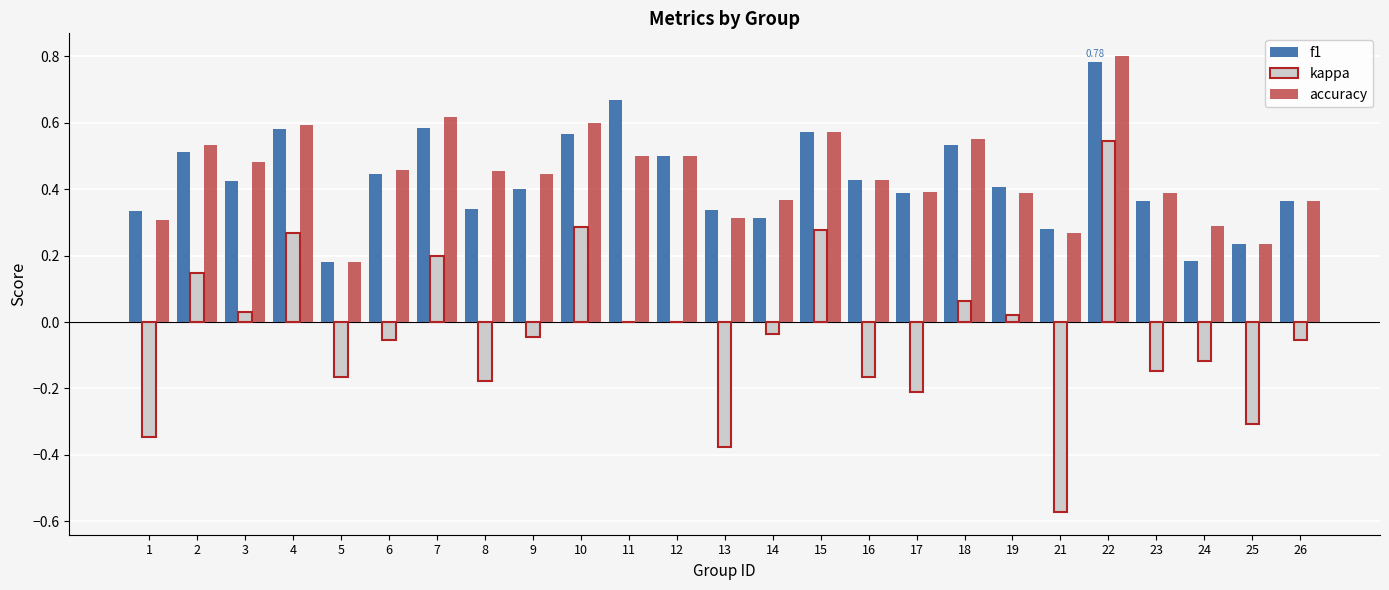

The f1 series shows 0.9 at 18. True or false?

False